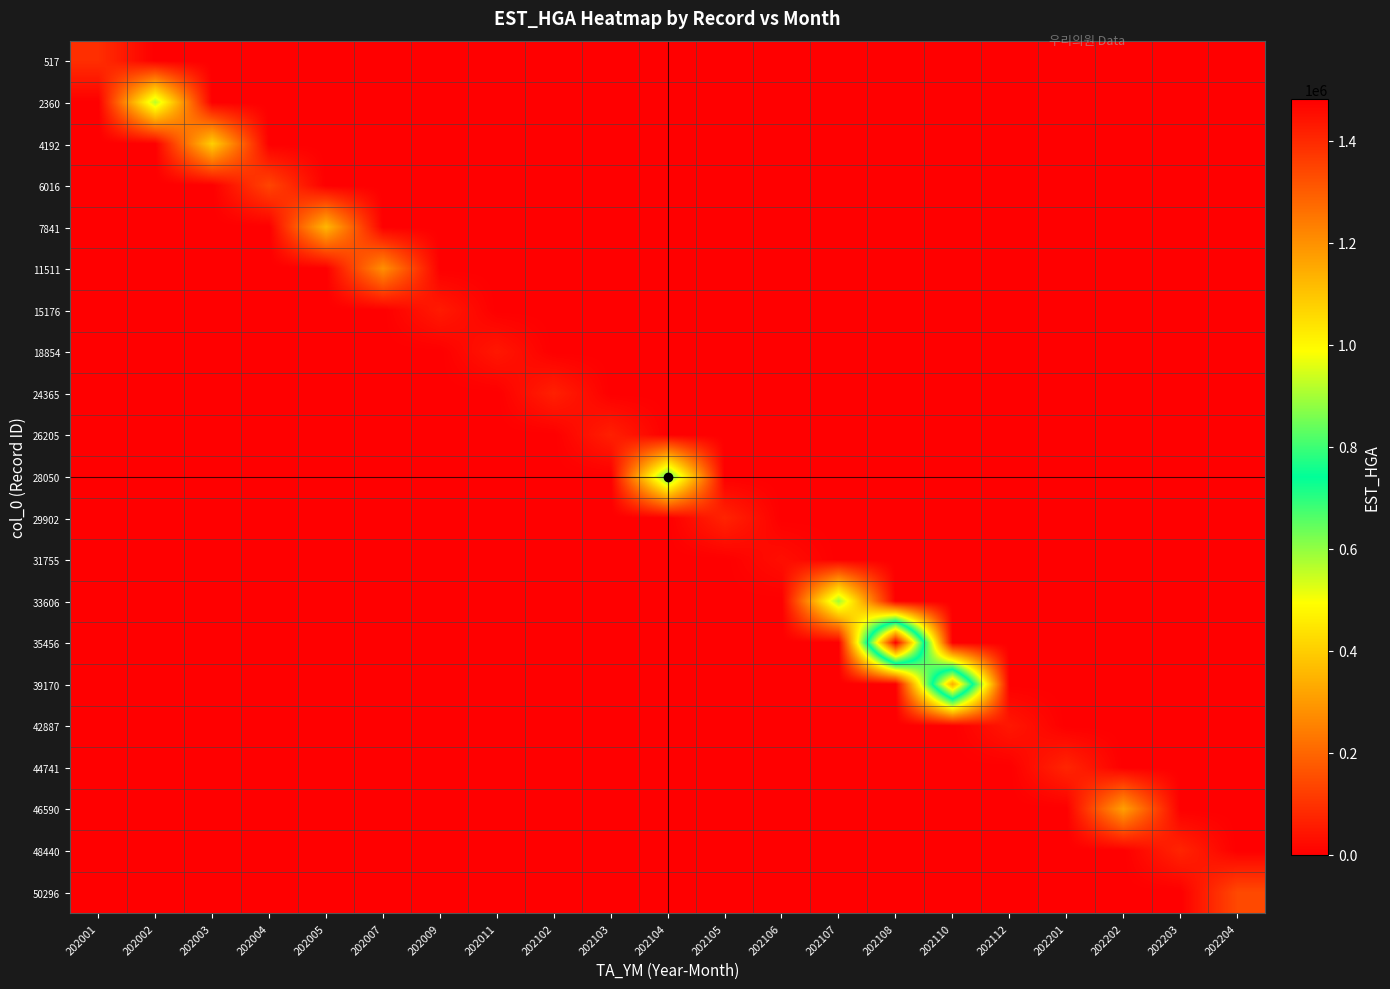

Reading left to right, what are all the values shown in this chart?

517: 202001=91111	202002=0	202003=0	202004=0	202005=0	202007=0	202009=0	202011=0	202102=0	202103=0	202104=0	202105=0	202106=0	202107=0	202108=0	202110=0	202112=0	202201=0	202202=0	202203=0	202204=0
2360: 202001=0	202002=562835	202003=0	202004=0	202005=0	202007=0	202009=0	202011=0	202102=0	202103=0	202104=0	202105=0	202106=0	202107=0	202108=0	202110=0	202112=0	202201=0	202202=0	202203=0	202204=0
4192: 202001=0	202002=0	202003=404449	202004=0	202005=0	202007=0	202009=0	202011=0	202102=0	202103=0	202104=0	202105=0	202106=0	202107=0	202108=0	202110=0	202112=0	202201=0	202202=0	202203=0	202204=0
6016: 202001=0	202002=0	202003=0	202004=134892	202005=0	202007=0	202009=0	202011=0	202102=0	202103=0	202104=0	202105=0	202106=0	202107=0	202108=0	202110=0	202112=0	202201=0	202202=0	202203=0	202204=0
7841: 202001=0	202002=0	202003=0	202004=0	202005=357250	202007=0	202009=0	202011=0	202102=0	202103=0	202104=0	202105=0	202106=0	202107=0	202108=0	202110=0	202112=0	202201=0	202202=0	202203=0	202204=0
11511: 202001=0	202002=0	202003=0	202004=0	202005=0	202007=280391	202009=0	202011=0	202102=0	202103=0	202104=0	202105=0	202106=0	202107=0	202108=0	202110=0	202112=0	202201=0	202202=0	202203=0	202204=0
15176: 202001=0	202002=0	202003=0	202004=0	202005=0	202007=0	202009=53149	202011=0	202102=0	202103=0	202104=0	202105=0	202106=0	202107=0	202108=0	202110=0	202112=0	202201=0	202202=0	202203=0	202204=0
18854: 202001=0	202002=0	202003=0	202004=0	202005=0	202007=0	202009=0	202011=46839	202102=0	202103=0	202104=0	202105=0	202106=0	202107=0	202108=0	202110=0	202112=0	202201=0	202202=0	202203=0	202204=0
24365: 202001=0	202002=0	202003=0	202004=0	202005=0	202007=0	202009=0	202011=0	202102=63781	202103=0	202104=0	202105=0	202106=0	202107=0	202108=0	202110=0	202112=0	202201=0	202202=0	202203=0	202204=0
26205: 202001=0	202002=0	202003=0	202004=0	202005=0	202007=0	202009=0	202011=0	202102=0	202103=62741	202104=0	202105=0	202106=0	202107=0	202108=0	202110=0	202112=0	202201=0	202202=0	202203=0	202204=0
28050: 202001=0	202002=0	202003=0	202004=0	202005=0	202007=0	202009=0	202011=0	202102=0	202103=0	202104=657395	202105=0	202106=0	202107=0	202108=0	202110=0	202112=0	202201=0	202202=0	202203=0	202204=0
29902: 202001=0	202002=0	202003=0	202004=0	202005=0	202007=0	202009=0	202011=0	202102=0	202103=0	202104=0	202105=70889	202106=0	202107=0	202108=0	202110=0	202112=0	202201=0	202202=0	202203=0	202204=0
31755: 202001=0	202002=0	202003=0	202004=0	202005=0	202007=0	202009=0	202011=0	202102=0	202103=0	202104=0	202105=0	202106=29726	202107=0	202108=0	202110=0	202112=0	202201=0	202202=0	202203=0	202204=0
33606: 202001=0	202002=0	202003=0	202004=0	202005=0	202007=0	202009=0	202011=0	202102=0	202103=0	202104=0	202105=0	202106=0	202107=589352	202108=0	202110=0	202112=0	202201=0	202202=0	202203=0	202204=0
35456: 202001=0	202002=0	202003=0	202004=0	202005=0	202007=0	202009=0	202011=0	202102=0	202103=0	202104=0	202105=0	202106=0	202107=0	202108=1481581	202110=0	202112=0	202201=0	202202=0	202203=0	202204=0
39170: 202001=0	202002=0	202003=0	202004=0	202005=0	202007=0	202009=0	202011=0	202102=0	202103=0	202104=0	202105=0	202106=0	202107=0	202108=0	202110=1149209	202112=0	202201=0	202202=0	202203=0	202204=0
42887: 202001=0	202002=0	202003=0	202004=0	202005=0	202007=0	202009=0	202011=0	202102=0	202103=0	202104=0	202105=0	202106=0	202107=0	202108=0	202110=0	202112=46500	202201=0	202202=0	202203=0	202204=0
44741: 202001=0	202002=0	202003=0	202004=0	202005=0	202007=0	202009=0	202011=0	202102=0	202103=0	202104=0	202105=0	202106=0	202107=0	202108=0	202110=0	202112=0	202201=73624	202202=0	202203=0	202204=0
46590: 202001=0	202002=0	202003=0	202004=0	202005=0	202007=0	202009=0	202011=0	202102=0	202103=0	202104=0	202105=0	202106=0	202107=0	202108=0	202110=0	202112=0	202201=0	202202=311924	202203=0	202204=0
48440: 202001=0	202002=0	202003=0	202004=0	202005=0	202007=0	202009=0	202011=0	202102=0	202103=0	202104=0	202105=0	202106=0	202107=0	202108=0	202110=0	202112=0	202201=0	202202=0	202203=73084	202204=0
50296: 202001=0	202002=0	202003=0	202004=0	202005=0	202007=0	202009=0	202011=0	202102=0	202103=0	202104=0	202105=0	202106=0	202107=0	202108=0	202110=0	202112=0	202201=0	202202=0	202203=0	202204=142586